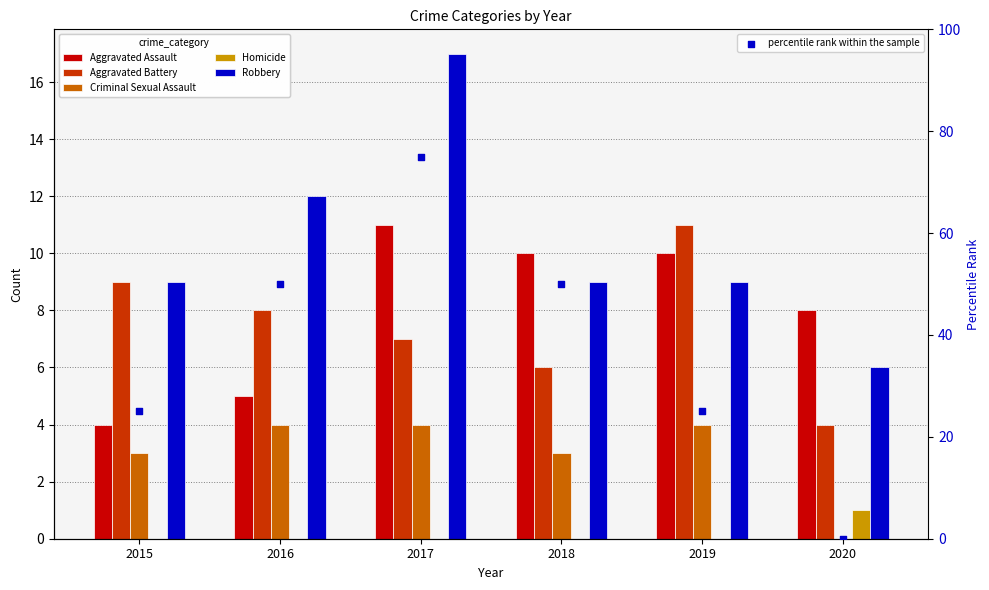

Which series contains the lowest Y value?

Criminal Sexual Assault